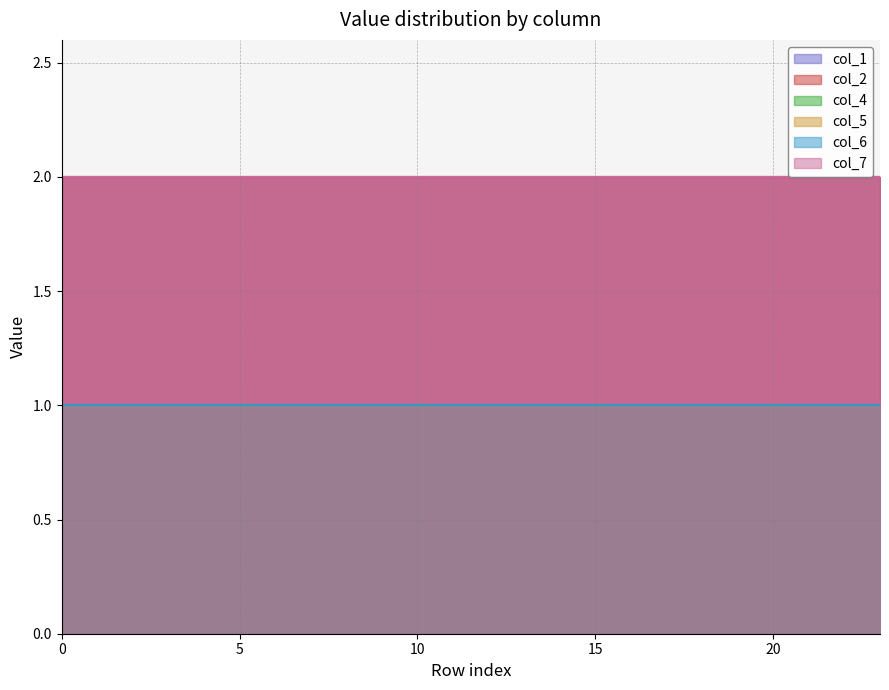

What is the sum of the col_4 values at 10 and 21?

2